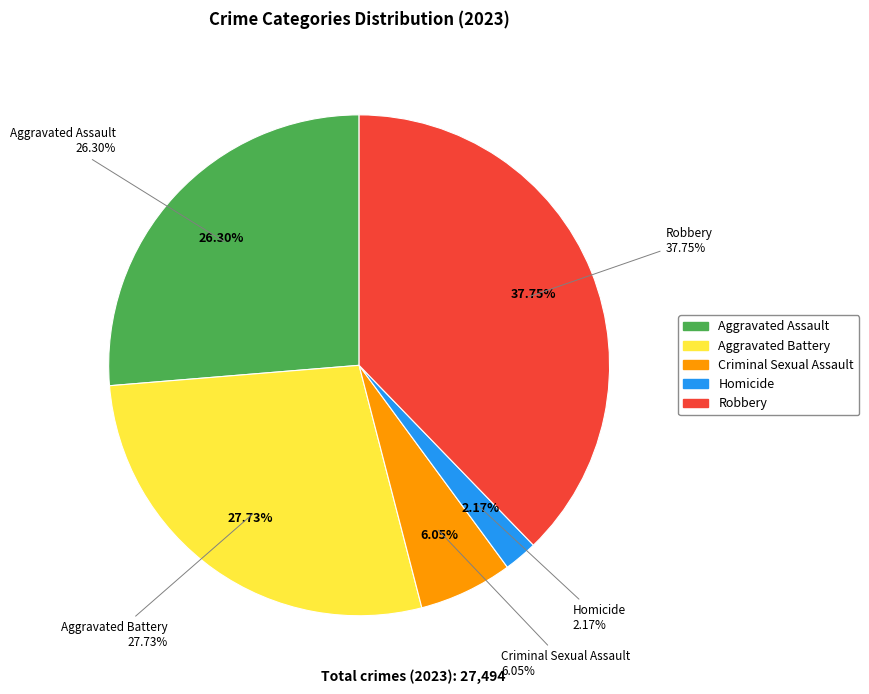

How many segments does this pie chart have?

5